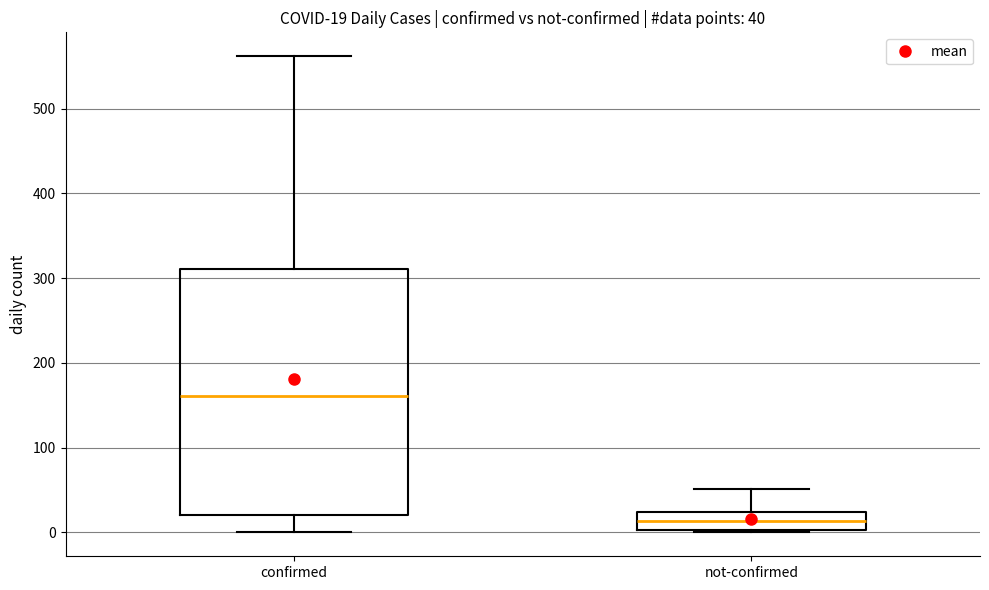

Which box is the tallest, from its lower edge to its upper edge?

confirmed